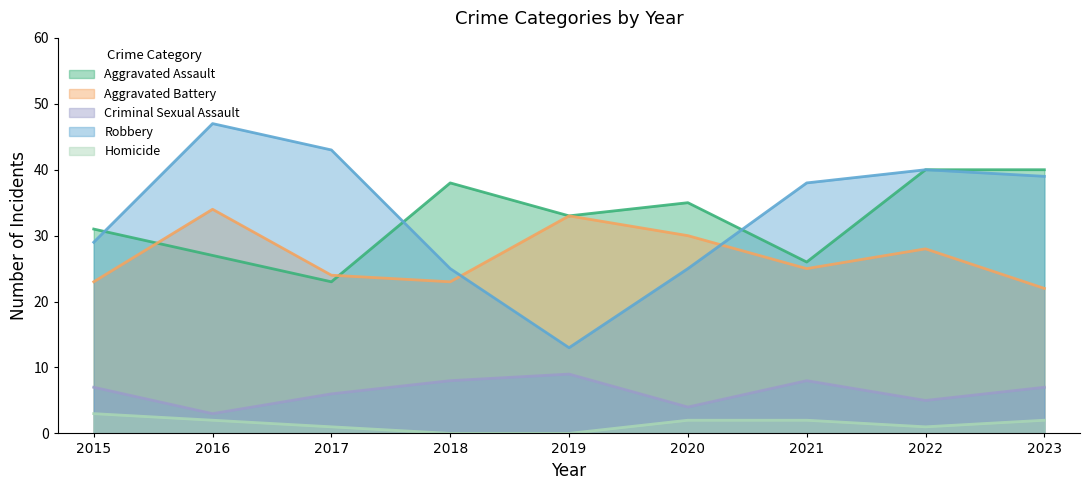

Rank the series by their maximum value, from highest to lowest.

Robbery, Aggravated Assault, Aggravated Battery, Criminal Sexual Assault, Homicide